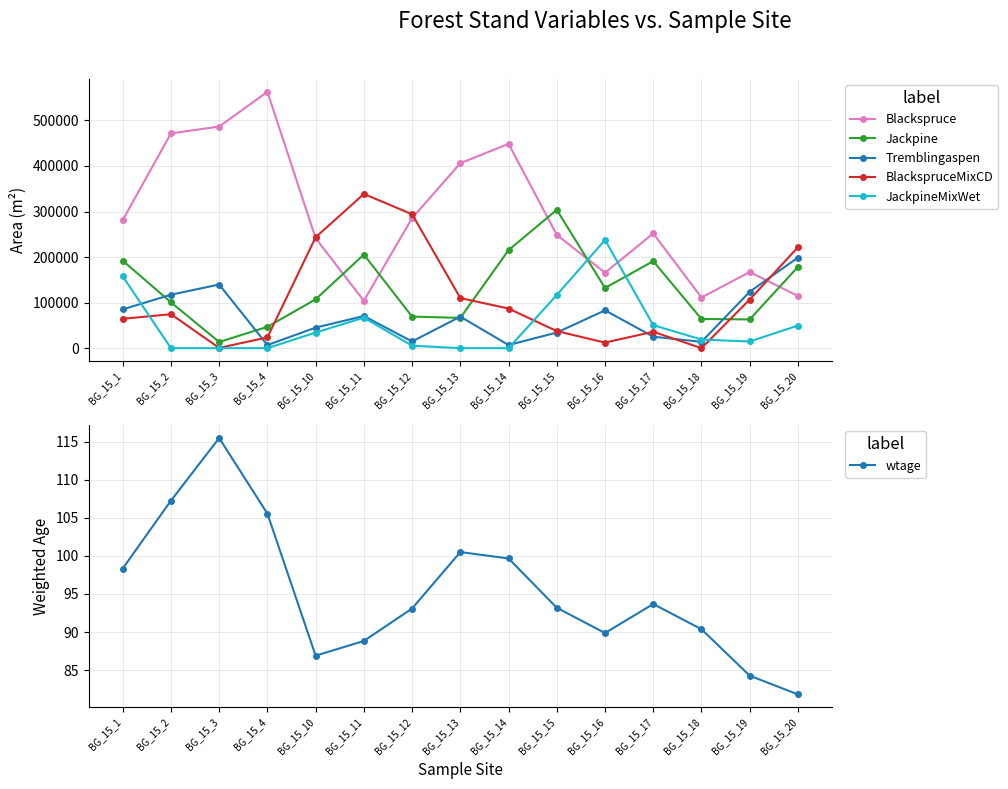

Read the BlackspruceMixCD value at BG_15_13.

110054.7